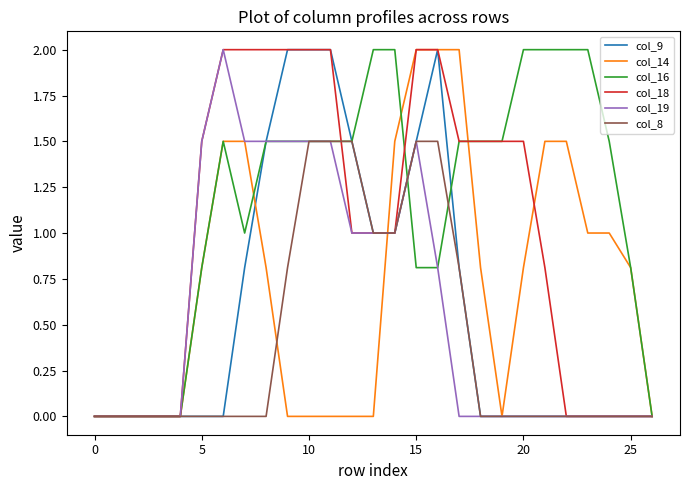

What is the maximum value for col_18?

2.0